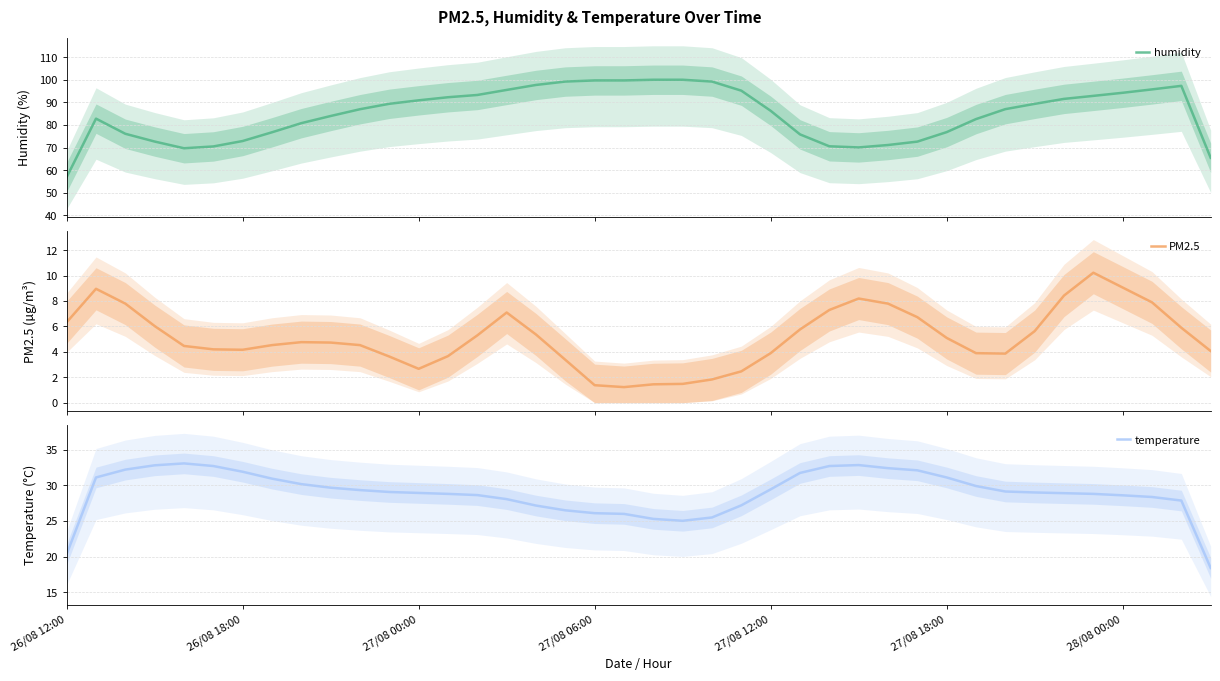

What position from the left is 17?

18